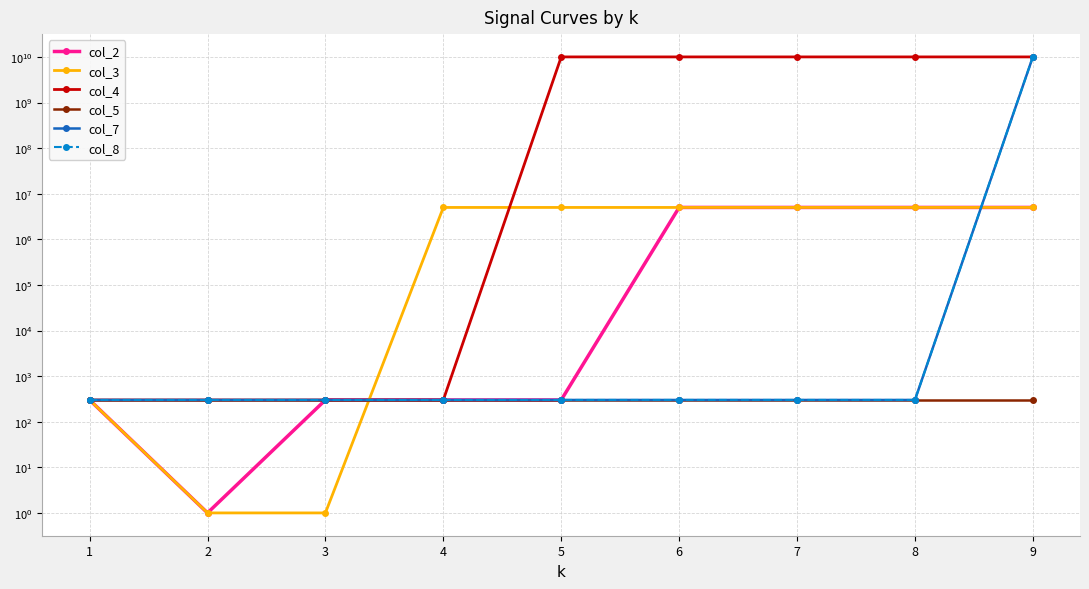

True or false: col_7 and col_4 cross at least once.

False